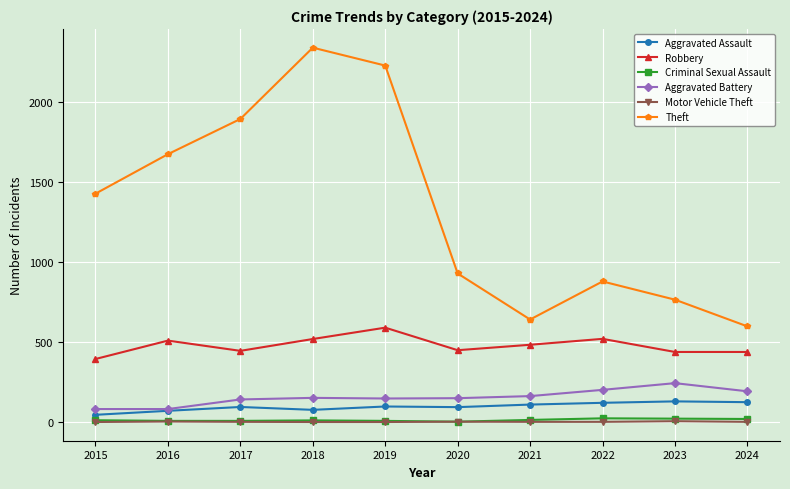

Is it true that Aggravated Battery equals 150 at 2020?

True